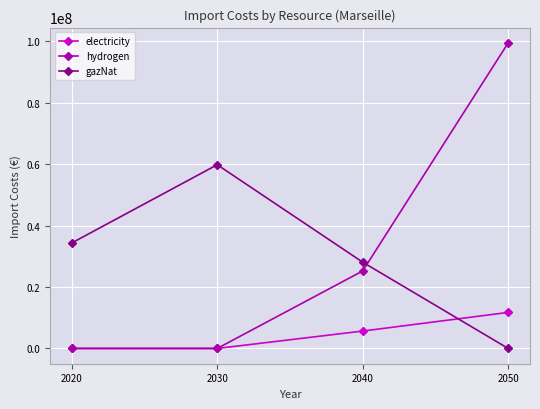

The gazNat series shows 91826795.1 at 2030. True or false?

False